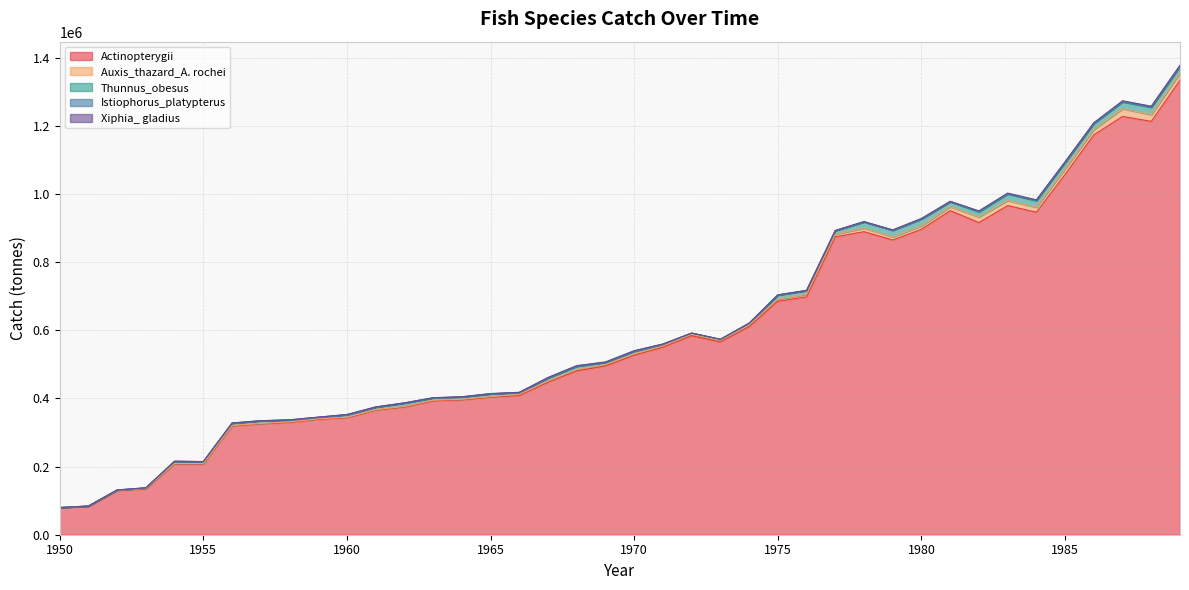

What is the value of the Auxis_thazard_A. rochei point at the 17th from the left?

3387